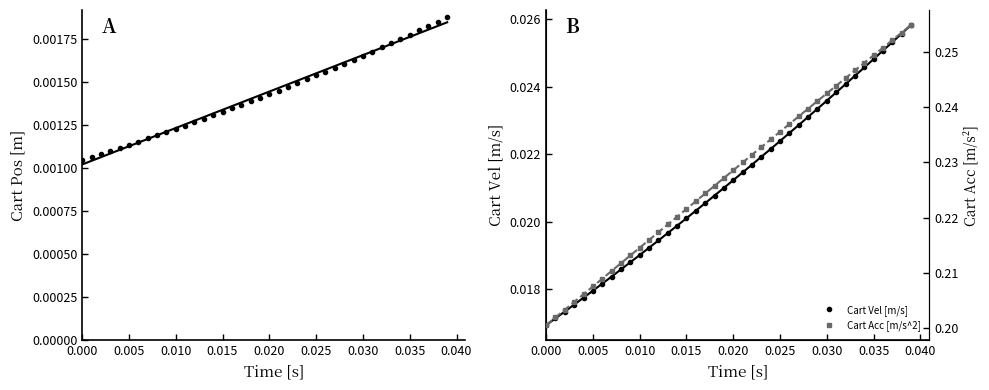

How many Cart Vel [m/s] values are between 0 and 1?

40